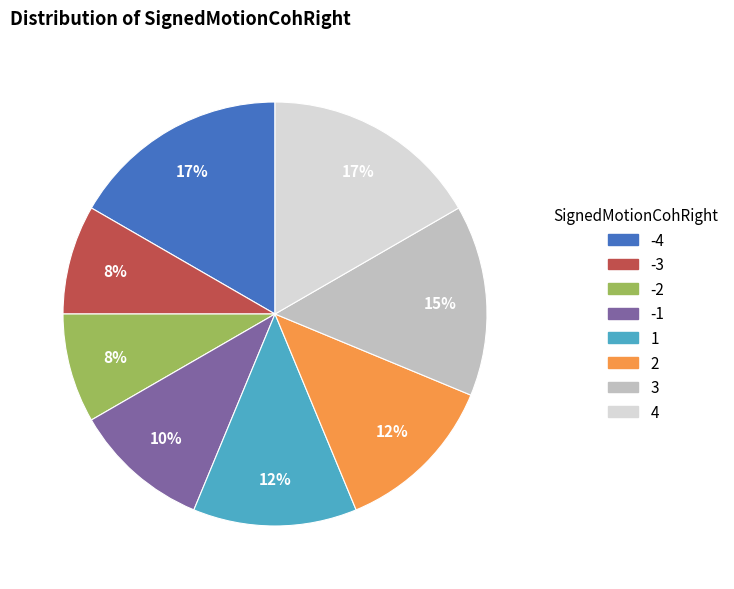

How many segments does this pie chart have?

8